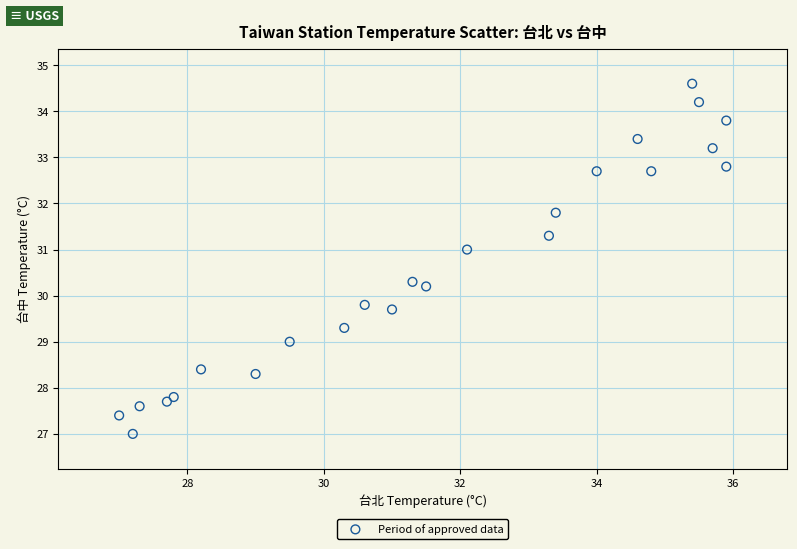

What is the range of X values (max minus min)?

8.9